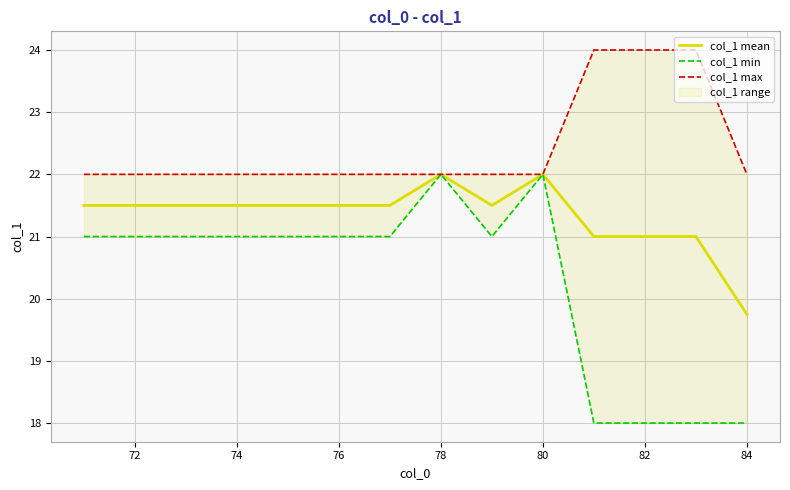

The value of col_1 mean at 74 is 4.9. True or false?

False